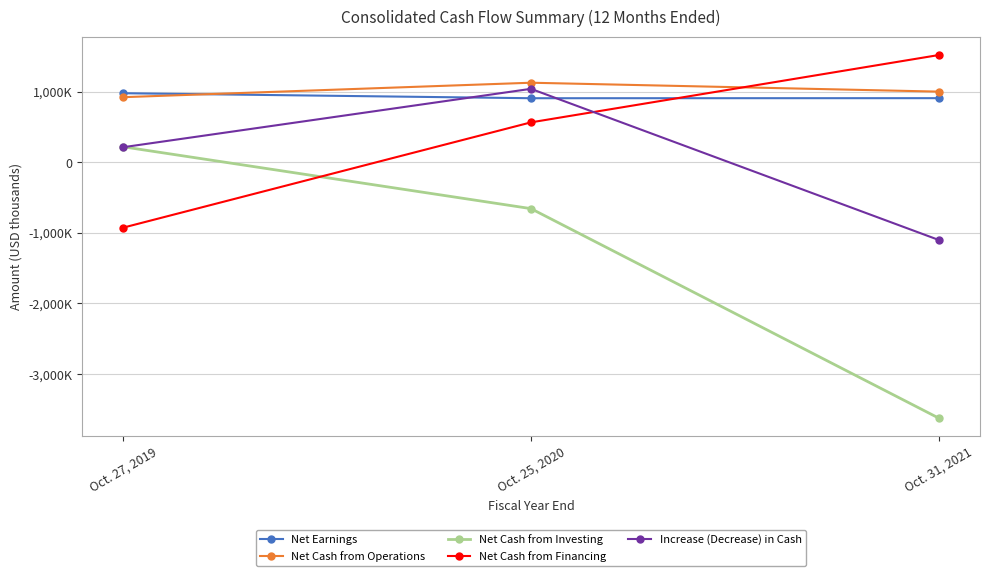

What position from the right is Oct. 27, 2019?

3